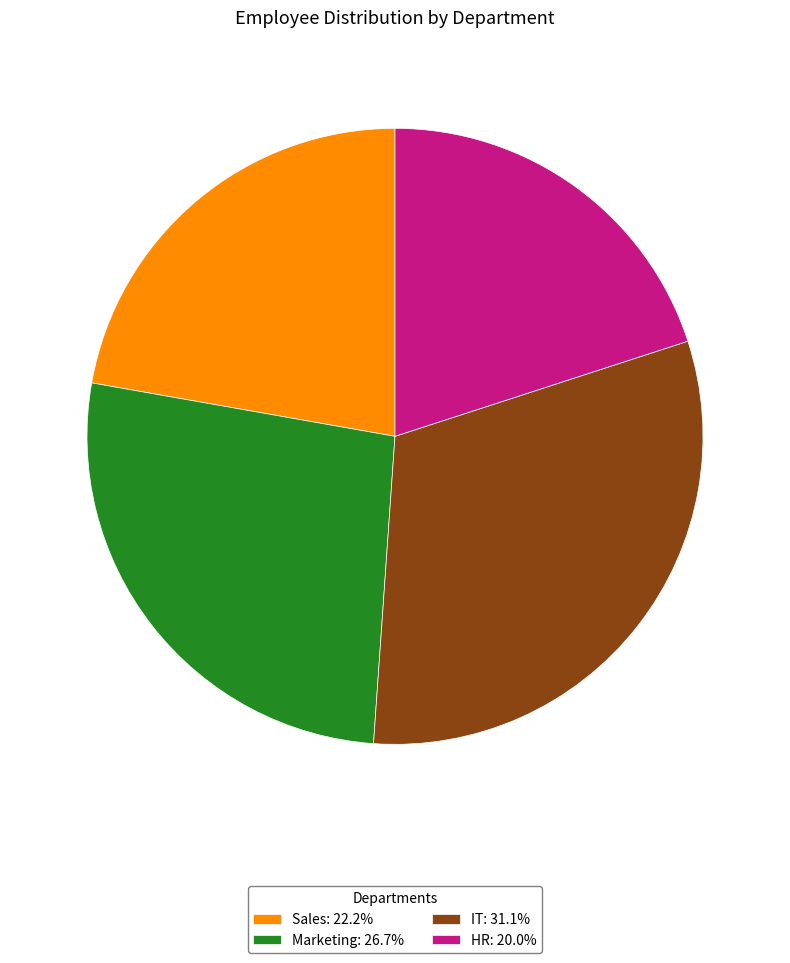

Do Marketing: 26.7% and Sales: 22.2% together represent more than half of the pie?

No